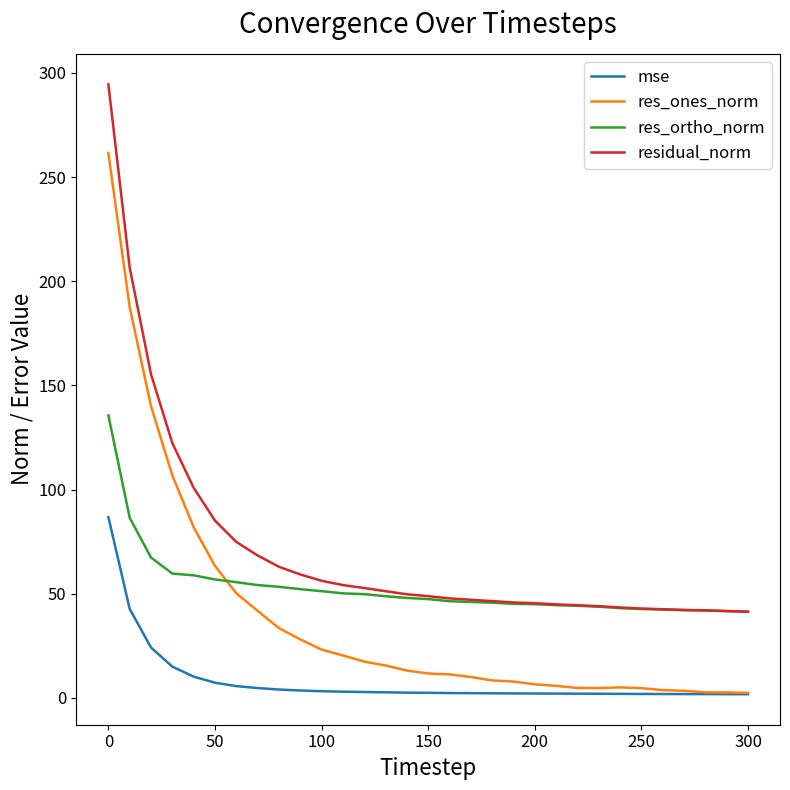

Rank the series by their average value, from lowest to highest.

mse, res_ones_norm, res_ortho_norm, residual_norm